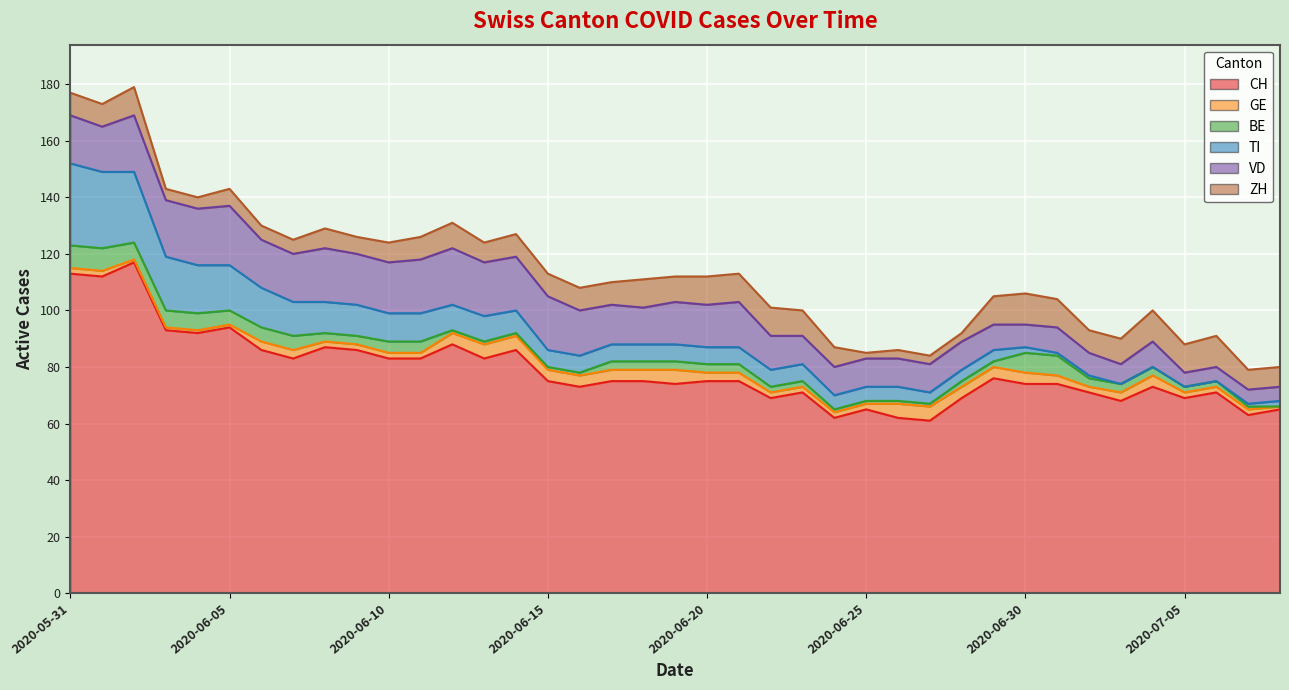

True or false: TI has more than 1 interior local peaks.

False